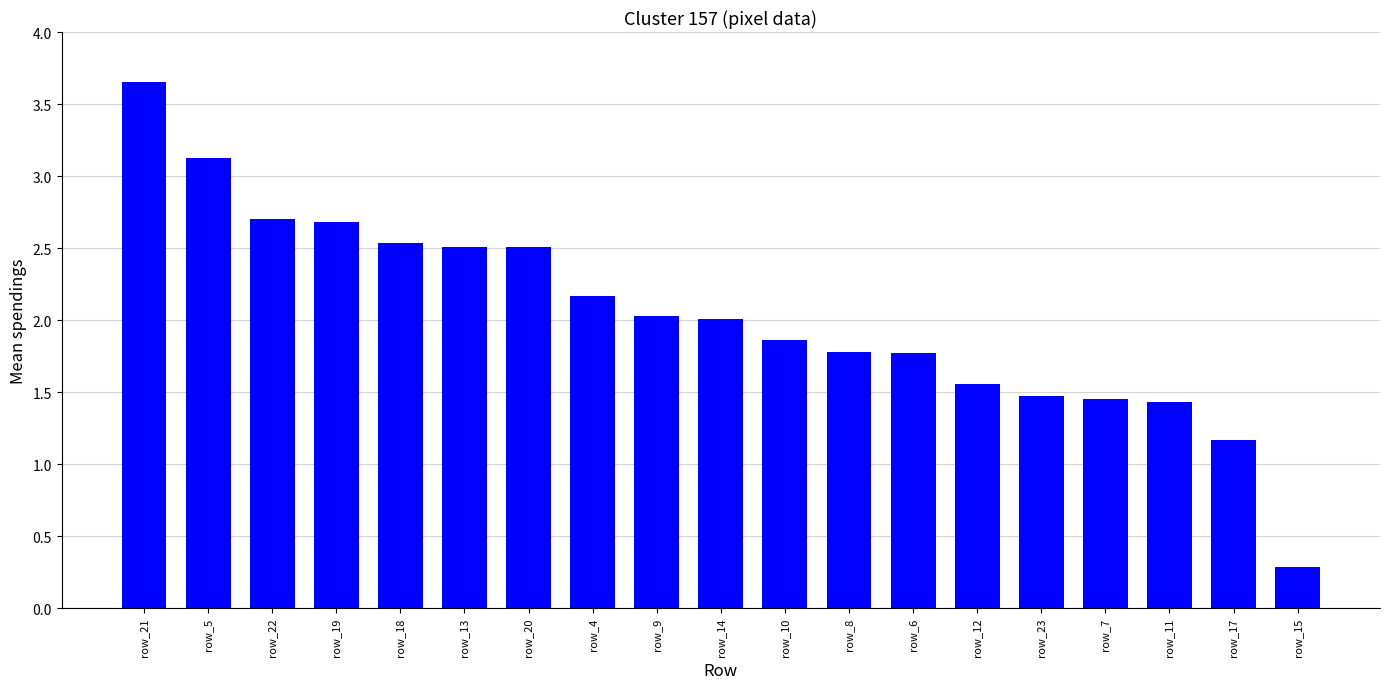

What is the ratio of the value at row_14 to the value at row_7?

1.4